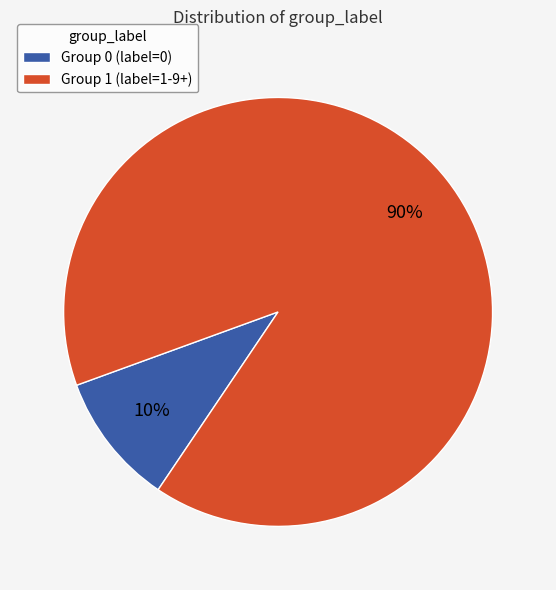

How many segments does this pie chart have?

2